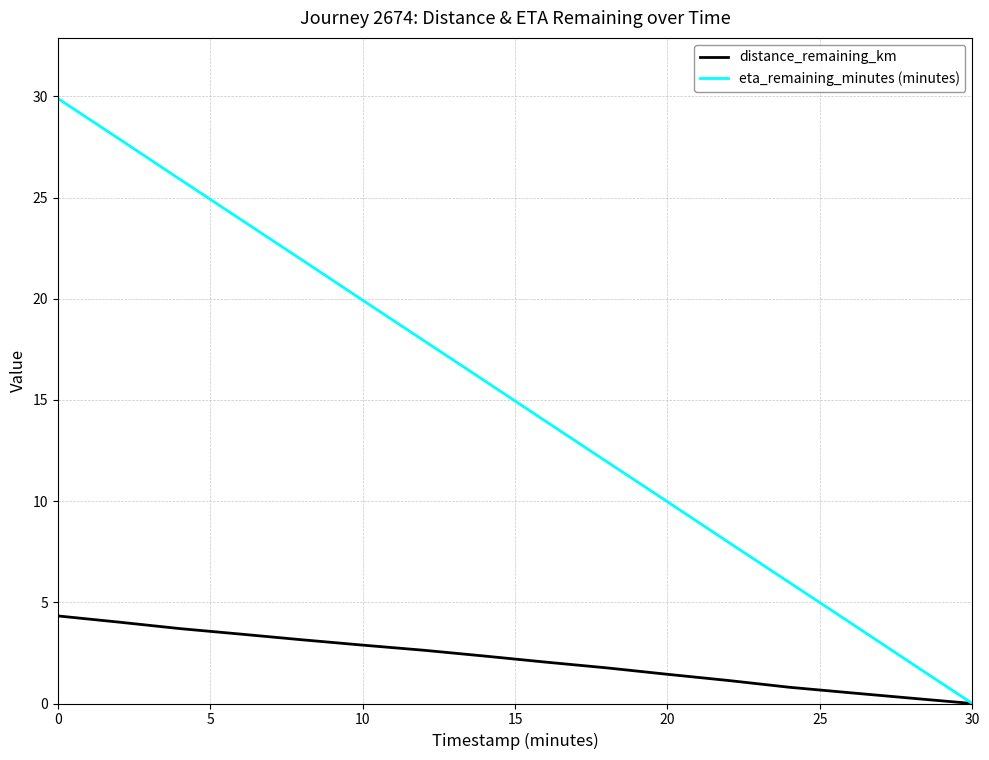

What is the maximum value shown in the chart?

29.9